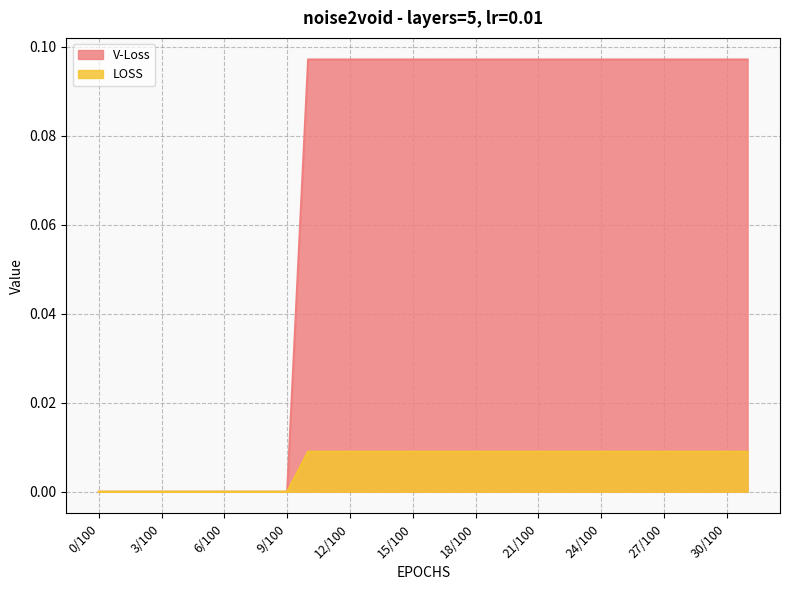

What is the spread (max minus min) of values at 28/100?

0.1